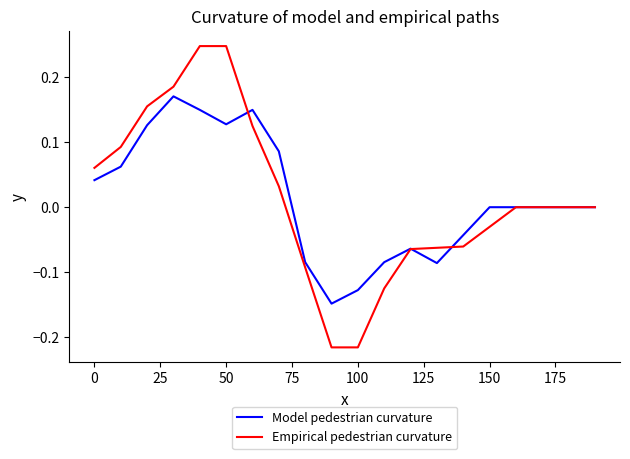

Which series has the widest spread of values?

Empirical pedestrian curvature